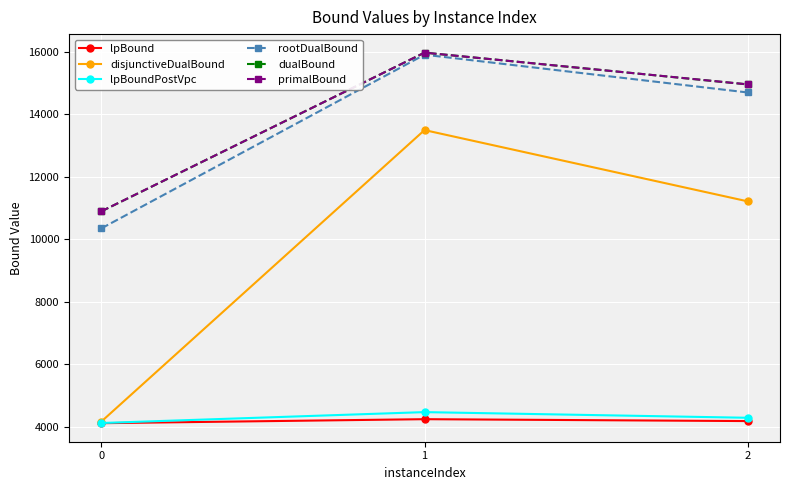

What are all the series names shown in the legend?

lpBound, disjunctiveDualBound, lpBoundPostVpc, rootDualBound, dualBound, primalBound